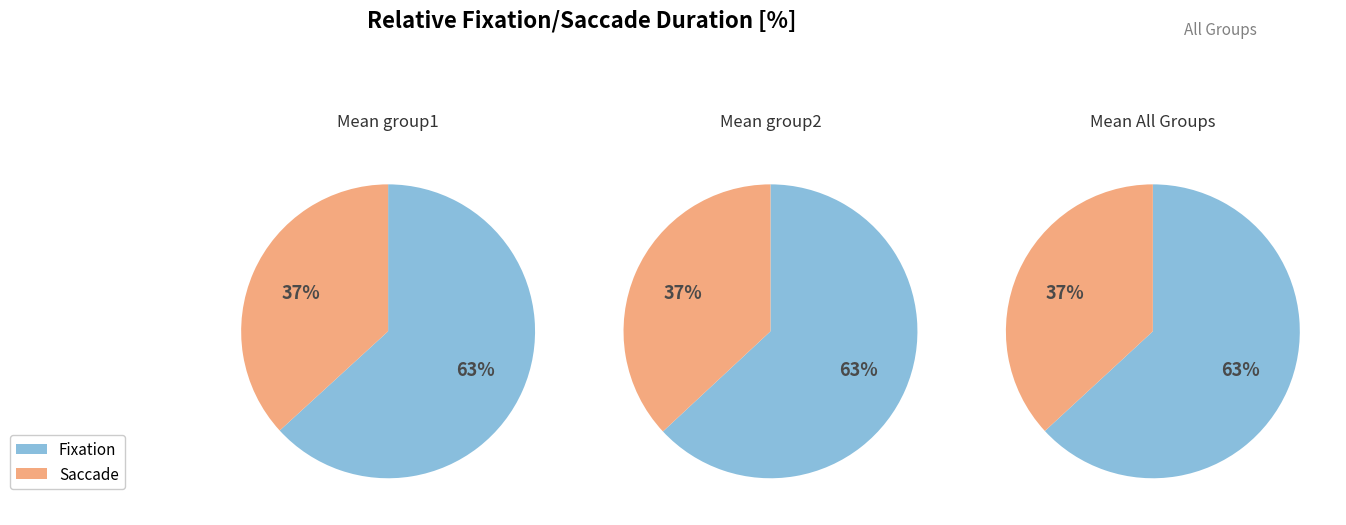

The 4 slice represents 24% of the pie. True or false?

False